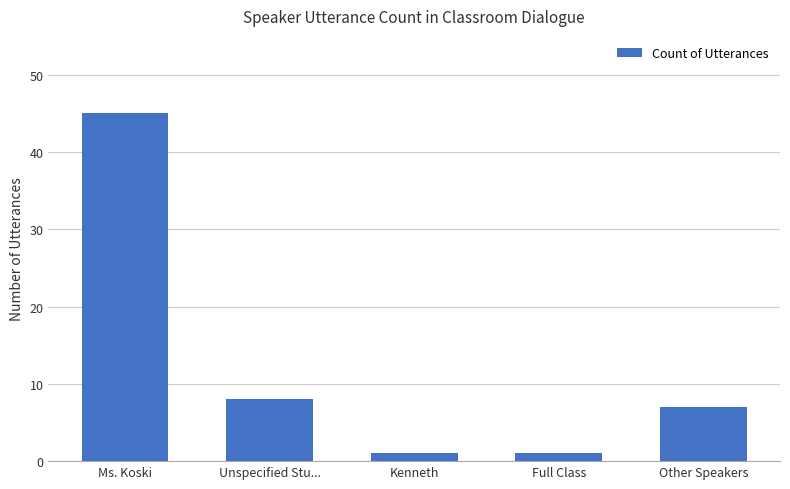

Reading left to right, list all the values displayed in this chart.

Ms. Koski=45	Unspecified Stu...=8	Kenneth=1	Full Class=1	Other Speakers=7